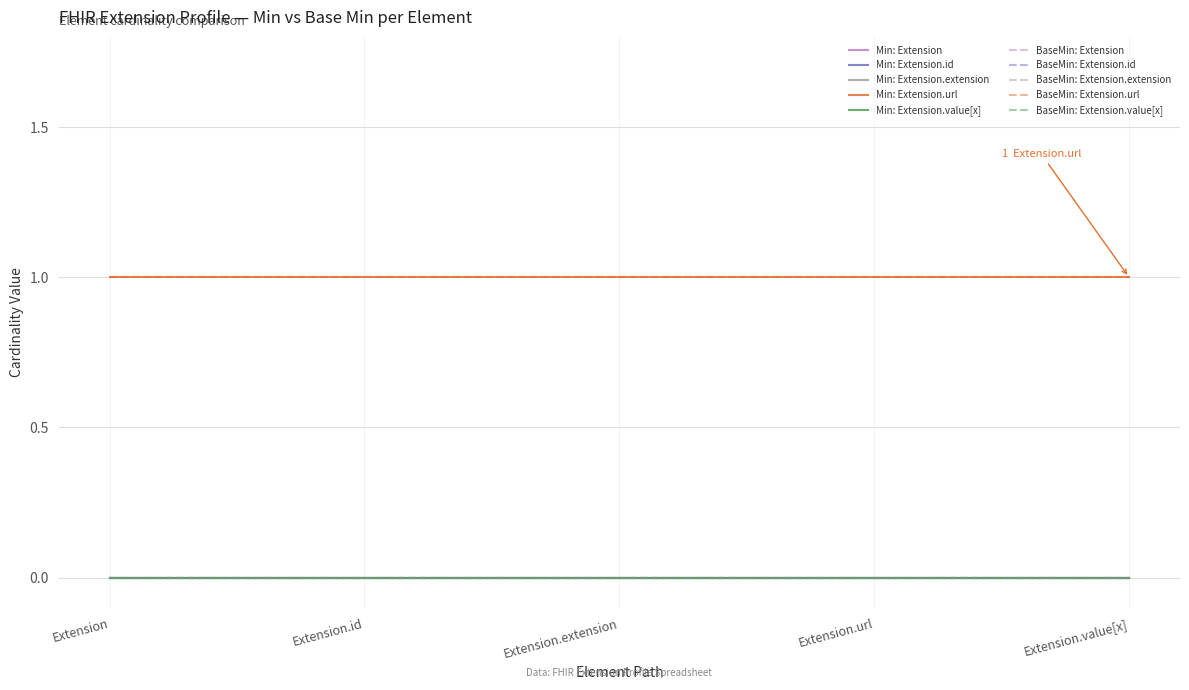

Which series changed the most between Extension and Extension.id?

Extension